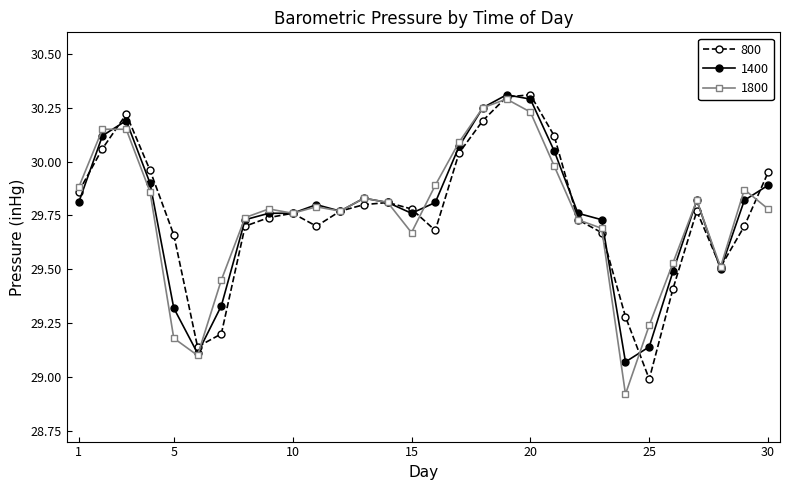

True or false: 1400 has more than 1 points higher than both neighbors.

True